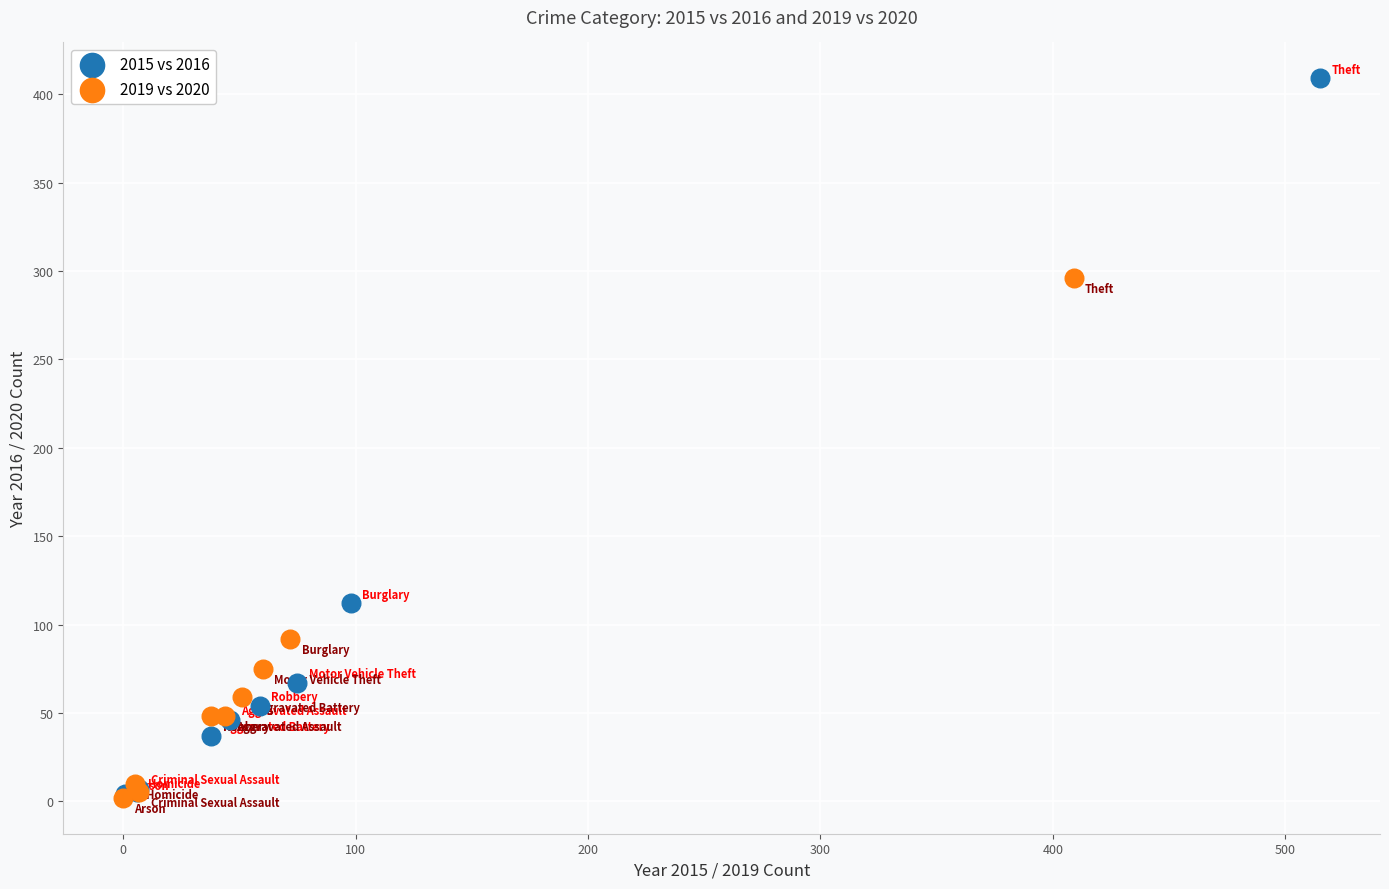

Which series has the widest spread of Y values?

2015 vs 2016